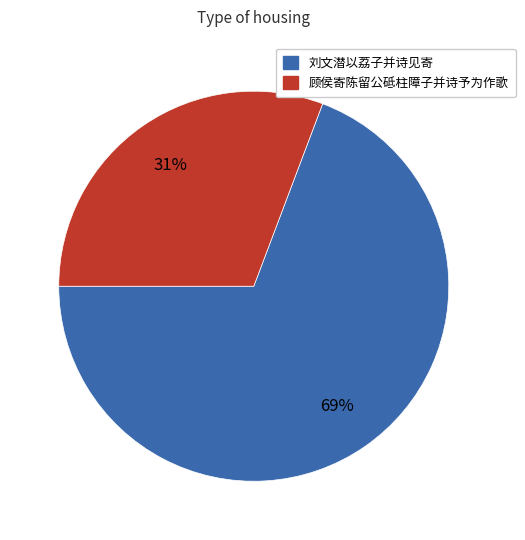

What is the majority slice?

刘文潜以荔子并诗见寄